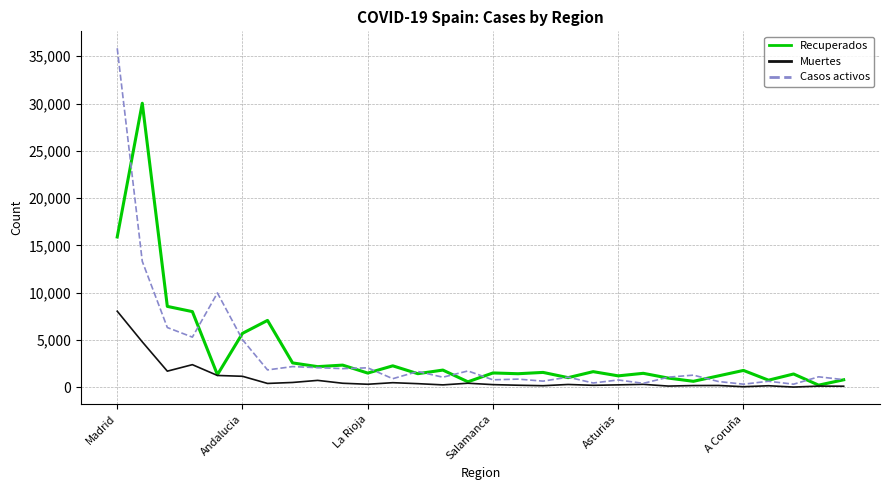

List the series in order of their peak value, lowest first.

Muertes, Recuperados, Casos activos